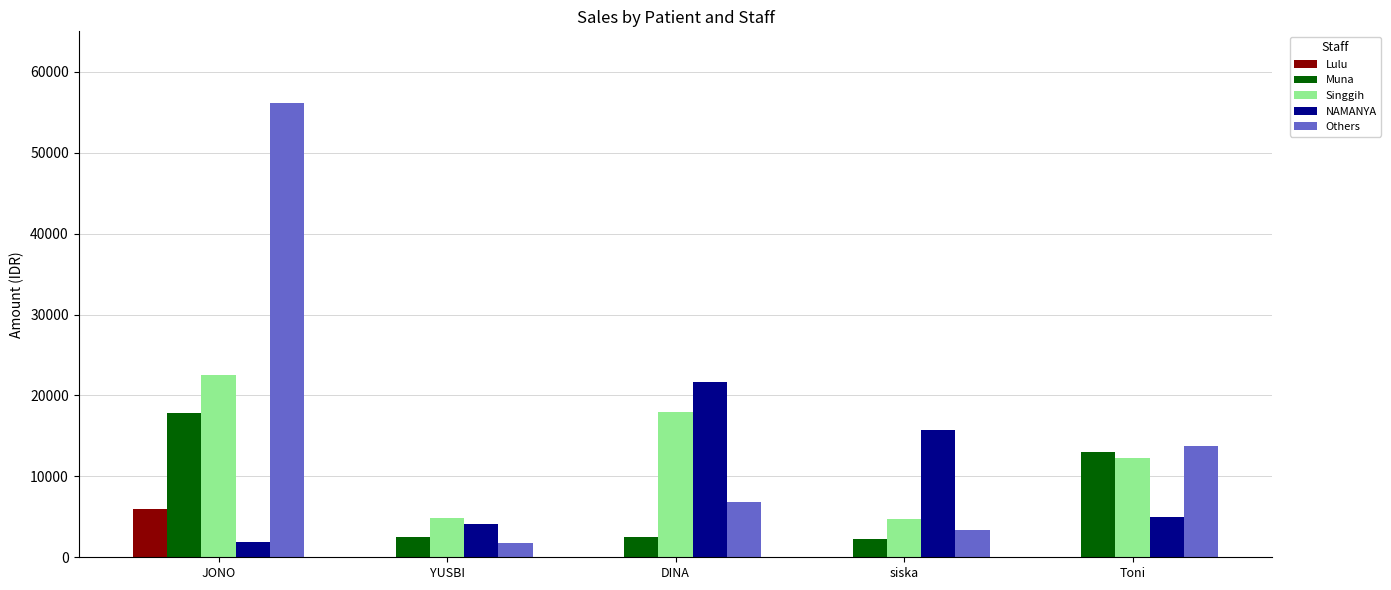

How many categories are shown in the chart?

5